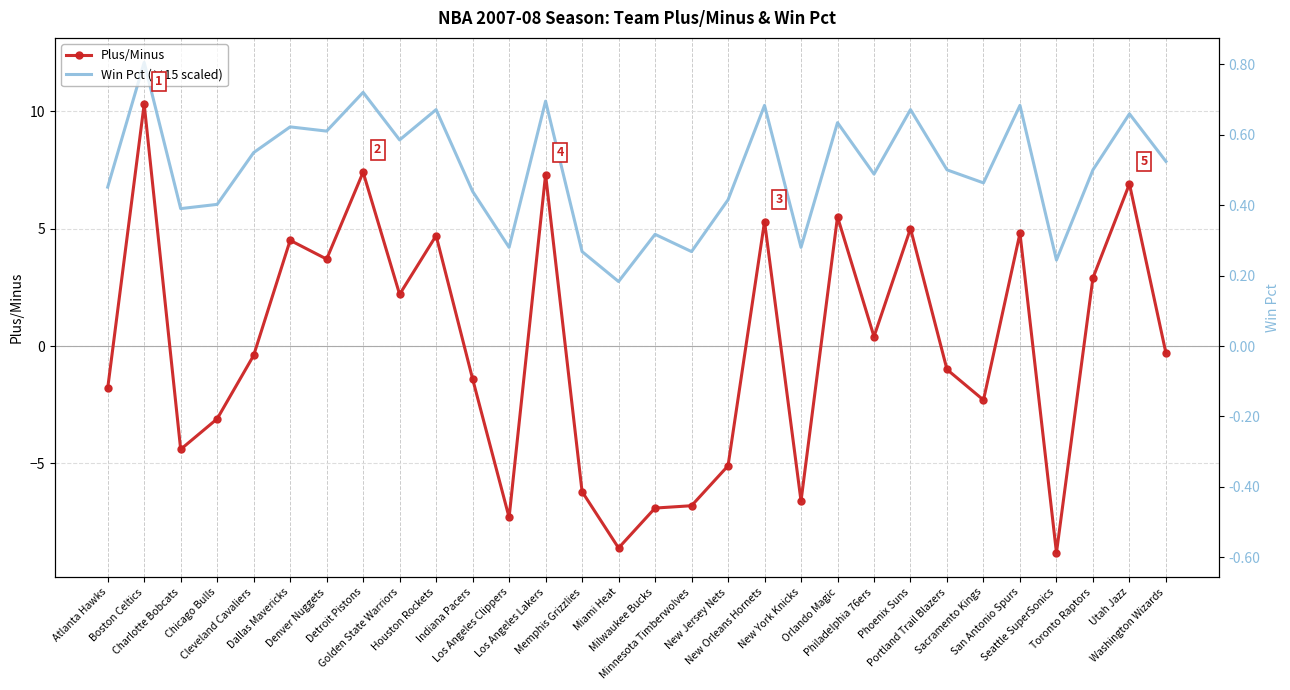

The value of Win Pct (×15 scaled) at New Orleans Hornets is 10.2. True or false?

True